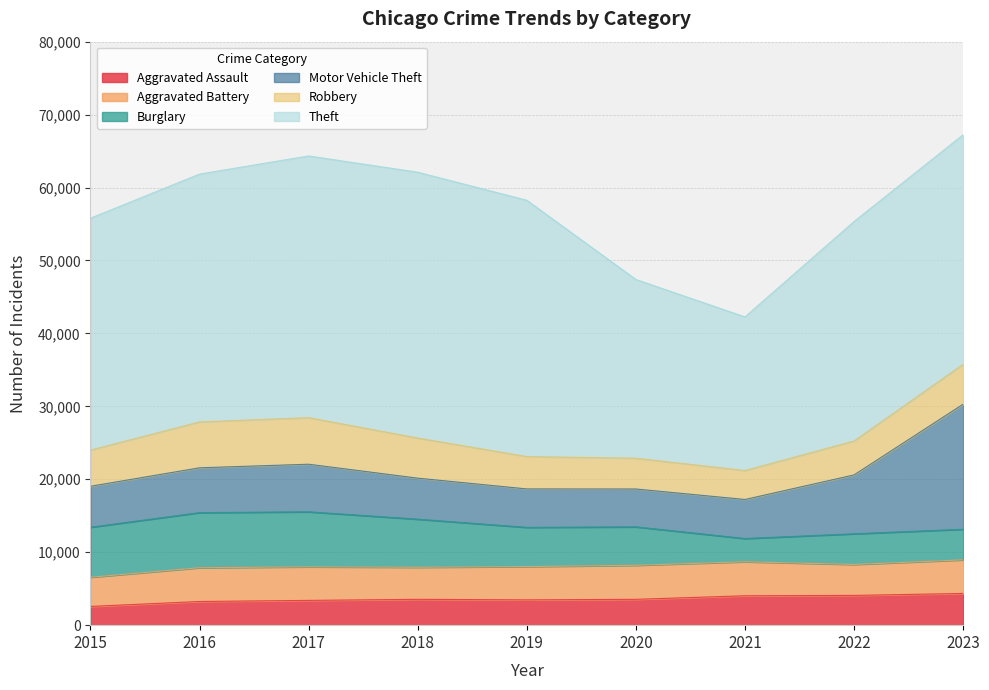

True or false: Theft and Aggravated Battery intersect in this chart.

False